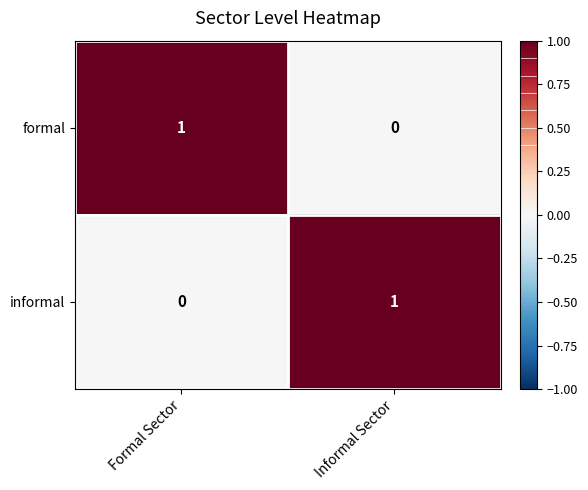

The formal series shows 1 at Formal Sector. True or false?

True